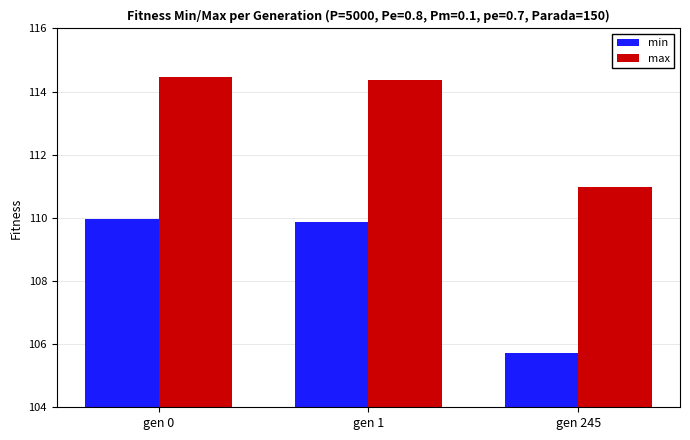

Is the value of max at gen 245 greater than the value of min at gen 1?

Yes